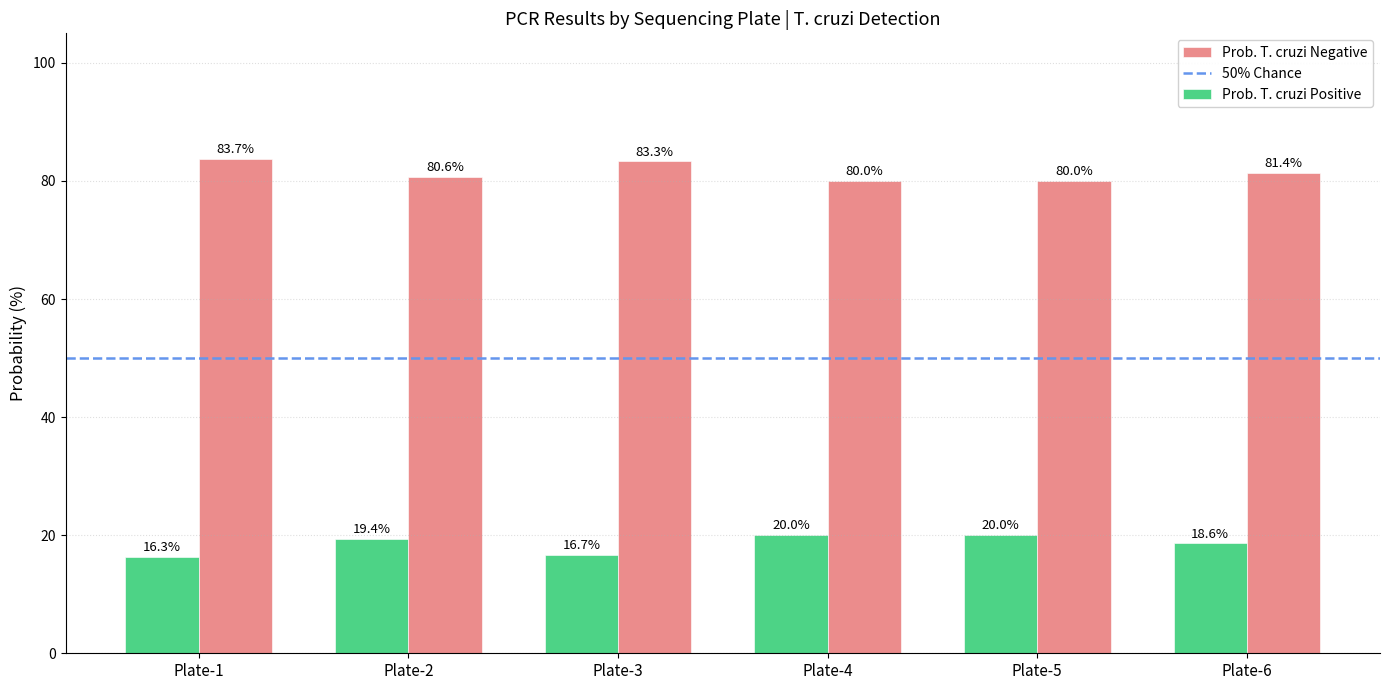

Does the chart contain stacked bars?

No